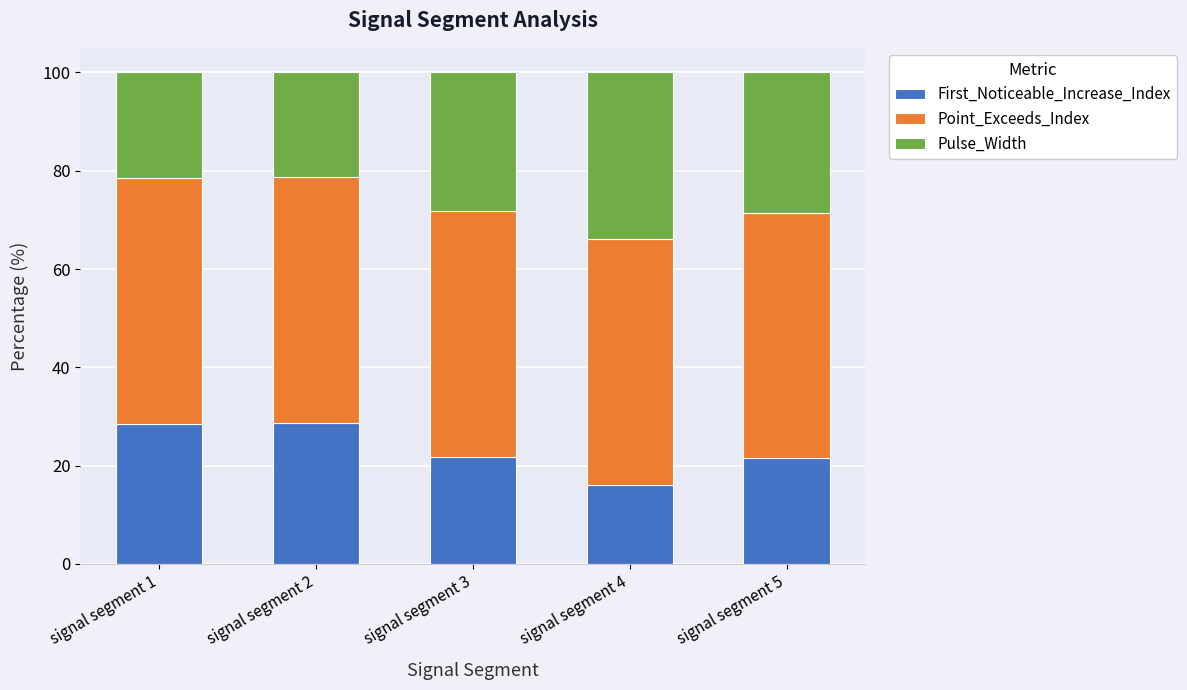

What is the difference between the maximum and minimum values in the First_Noticeable_Increase_Index series?

12.5